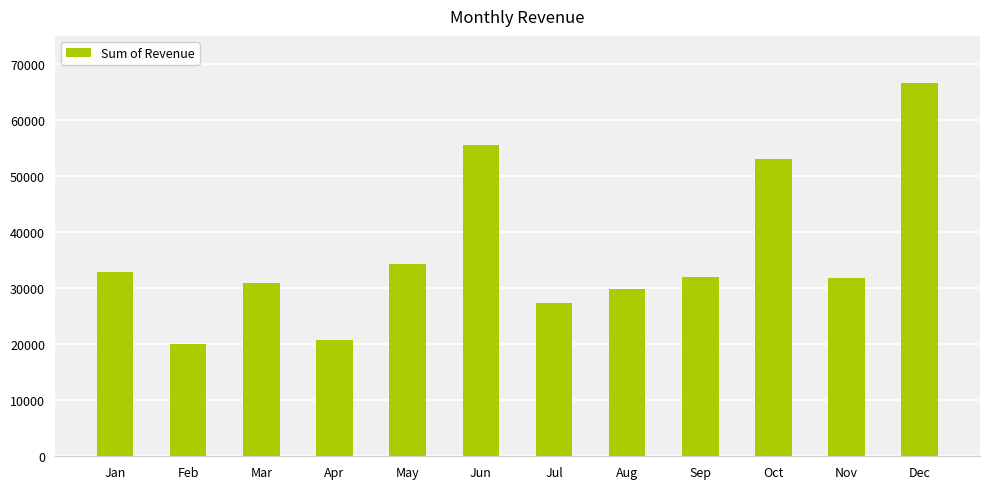

Which label corresponds to the largest value in the chart?

Dec